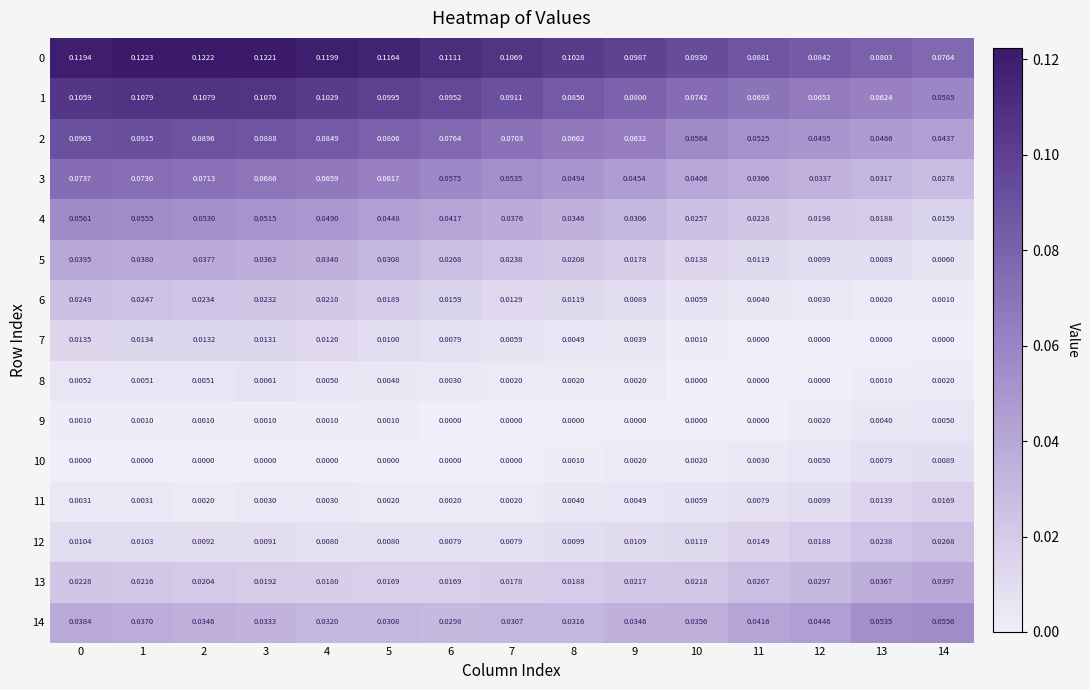

Is the value of 9 at 0 greater than the value of 4 at 14?

No